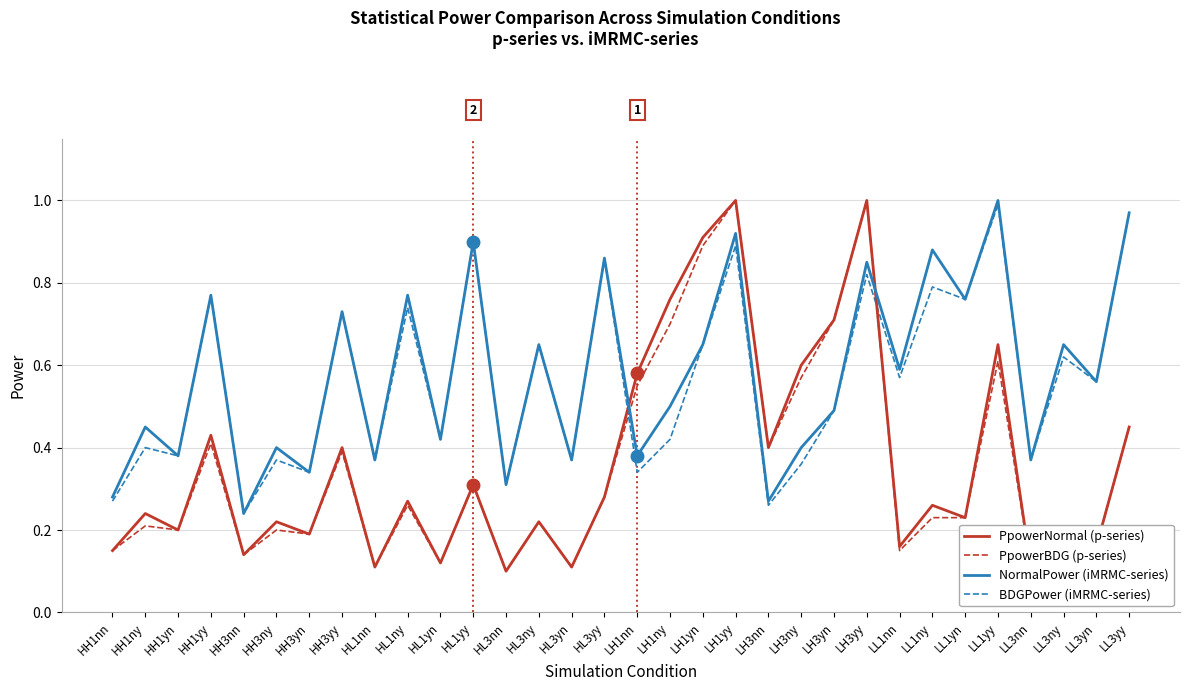

At which category is the sum across all series the highest?

LH1yy